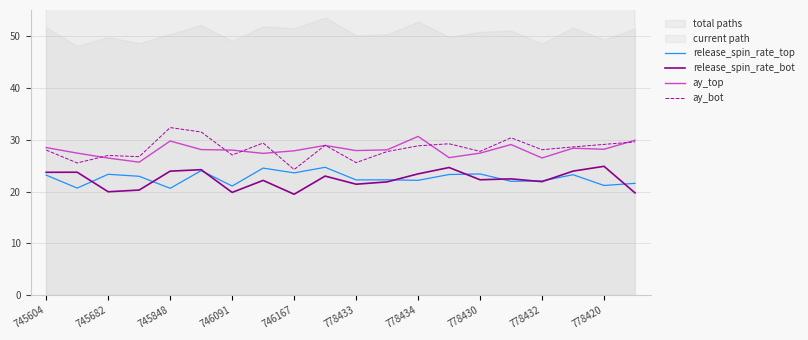

How many data points does each series have?

20